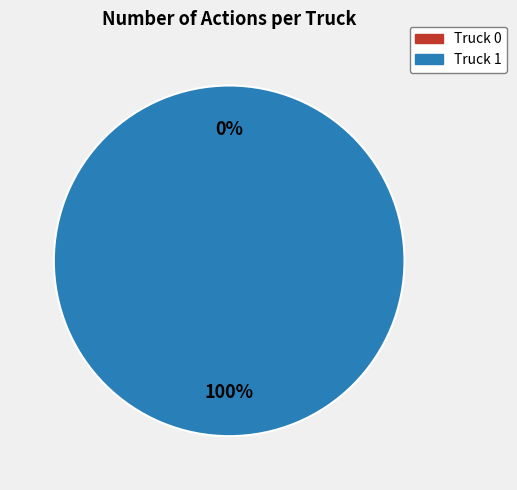

Which category has the biggest portion of the pie?

Truck 1